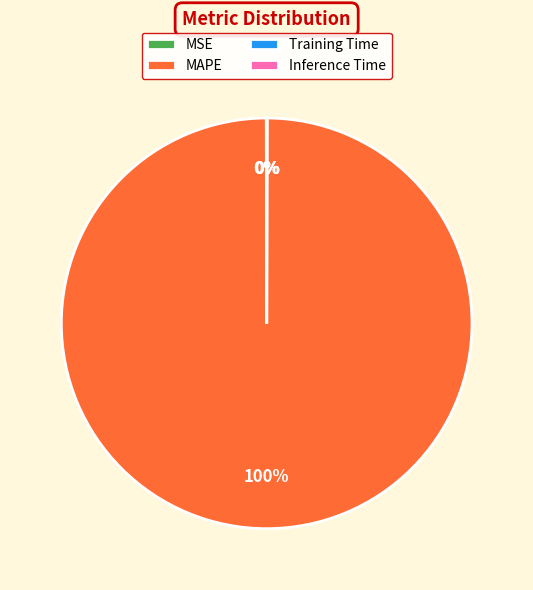

What is the largest slice in the pie chart?

MAPE